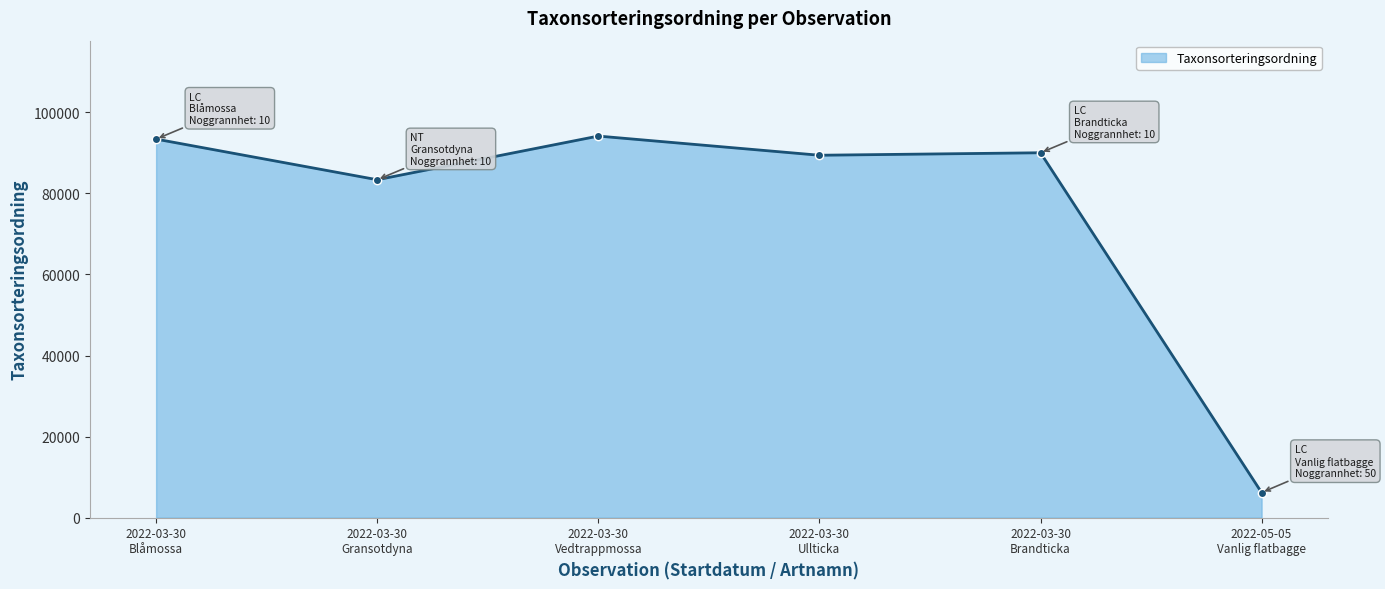

Which category has the lowest value across all series?

2022-05-05
Vanlig flatbagge